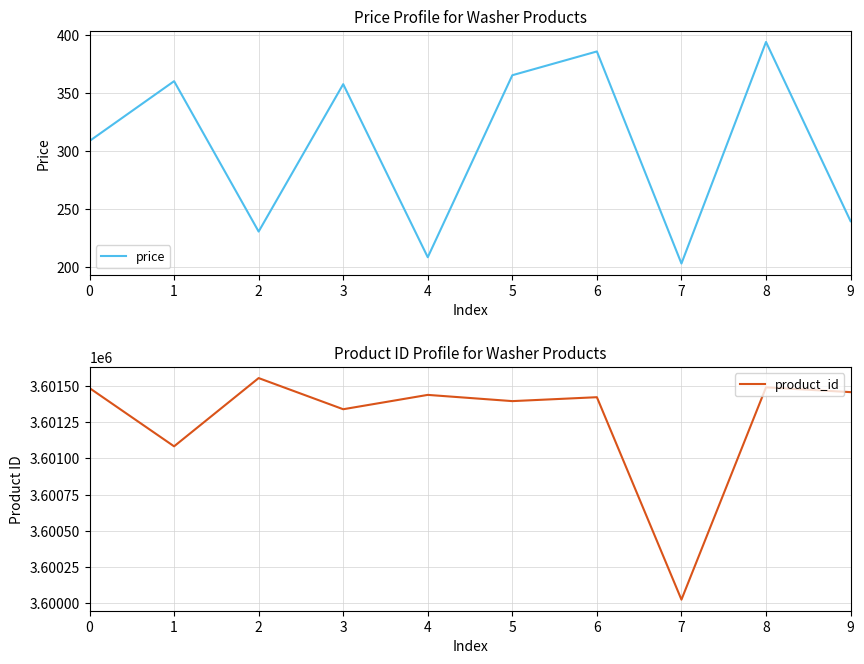

At which label does price reach its minimum?

7